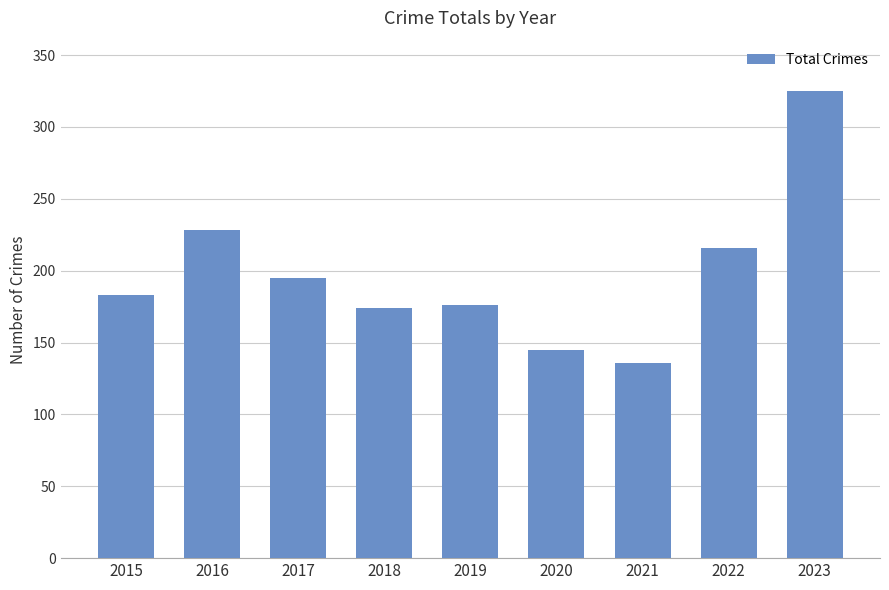

What is the change in value from 2017 to 2023?

+130